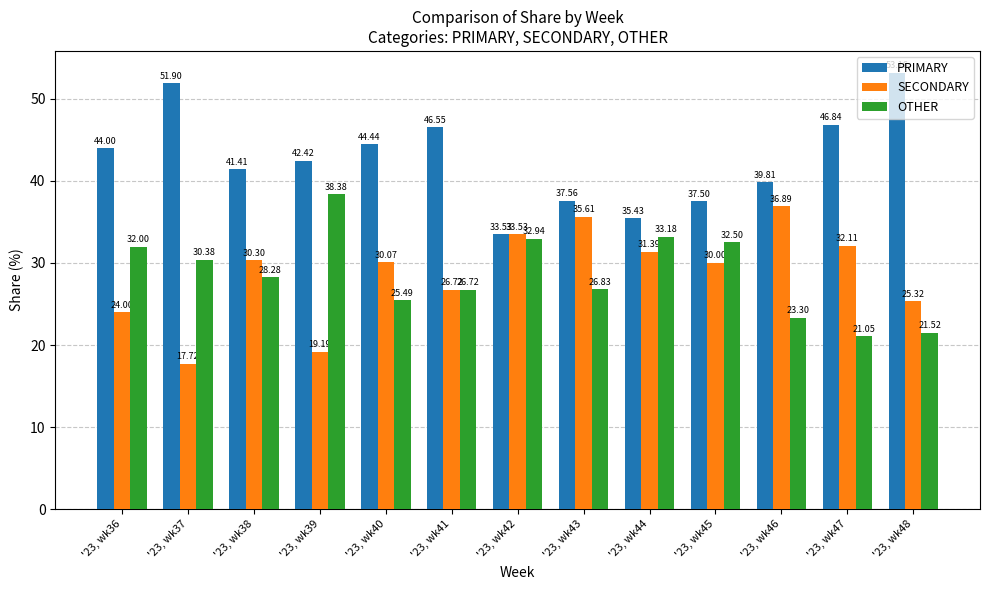

What is the difference between the maximum and minimum values in the PRIMARY series?

19.6